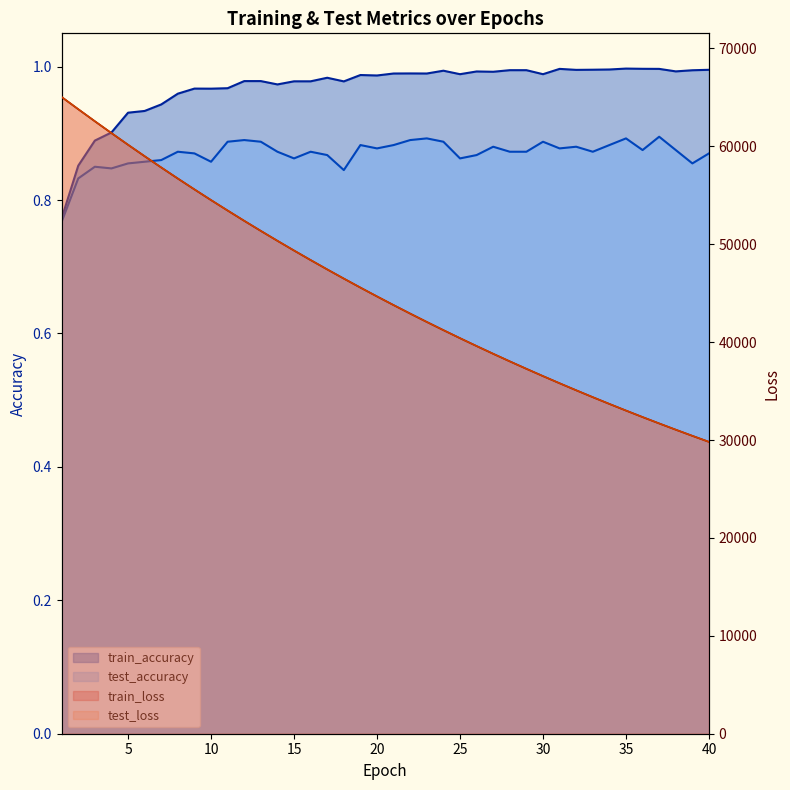

At which label is test_accuracy closest to 0?

1